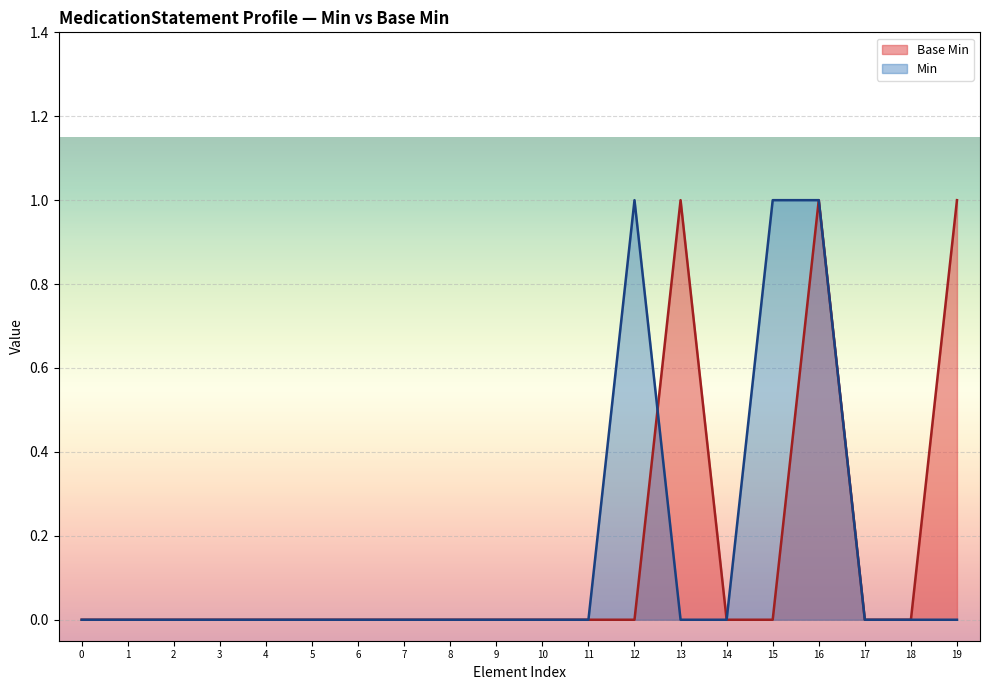

The value of Min at 12 is 1. True or false?

True